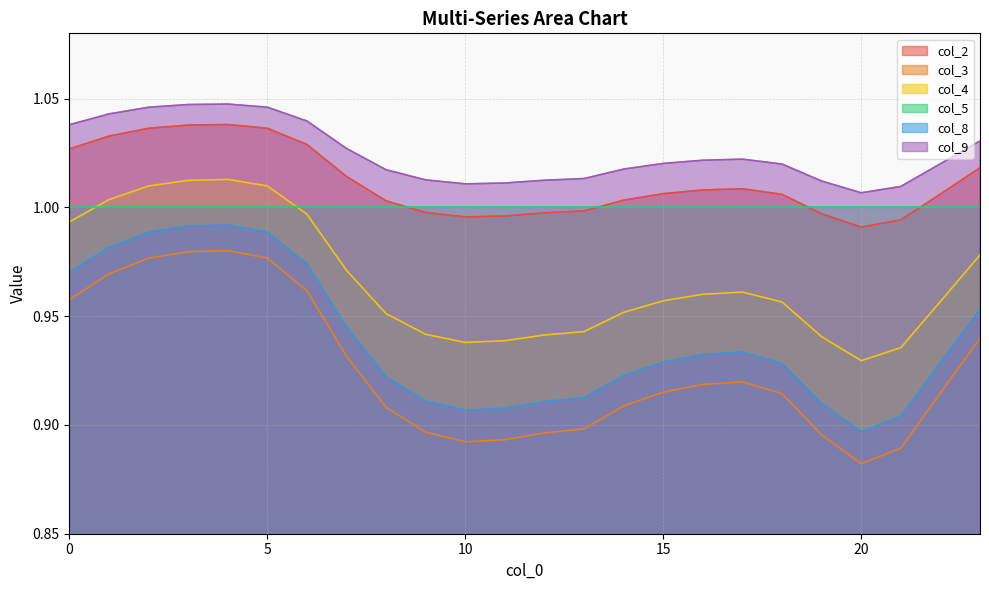

True or false: col_9 has more than 2 points higher than both neighbors.

False